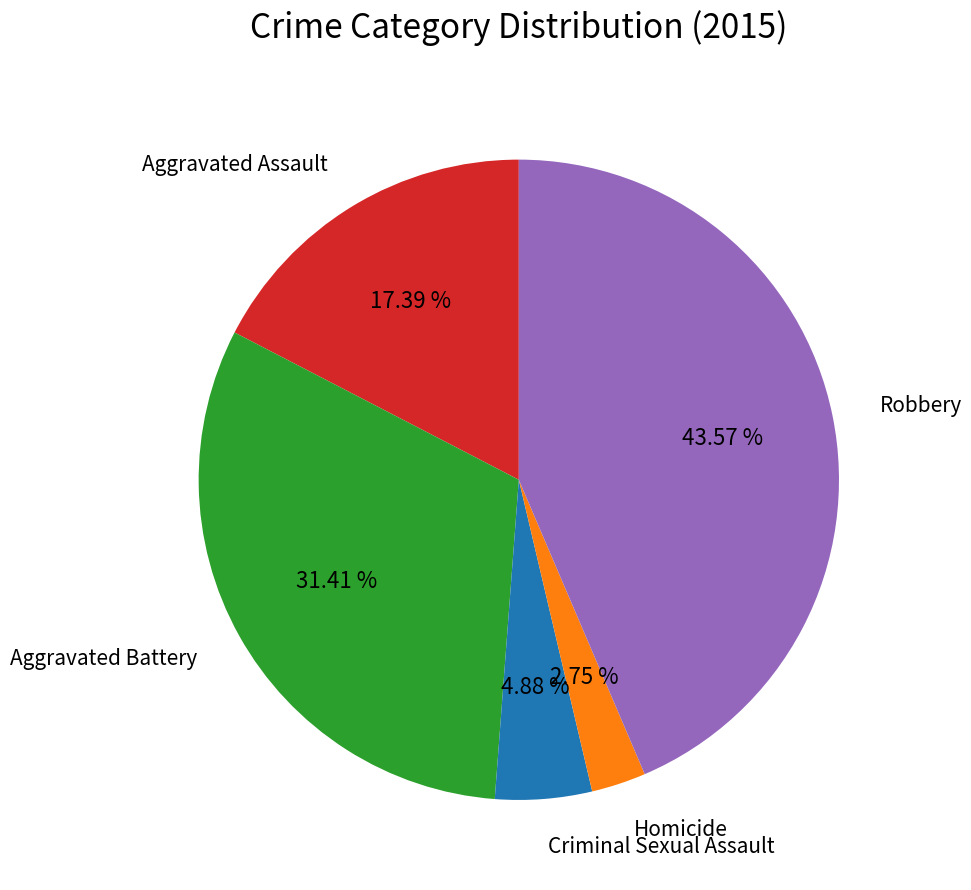

Is there a majority slice in this chart?

No